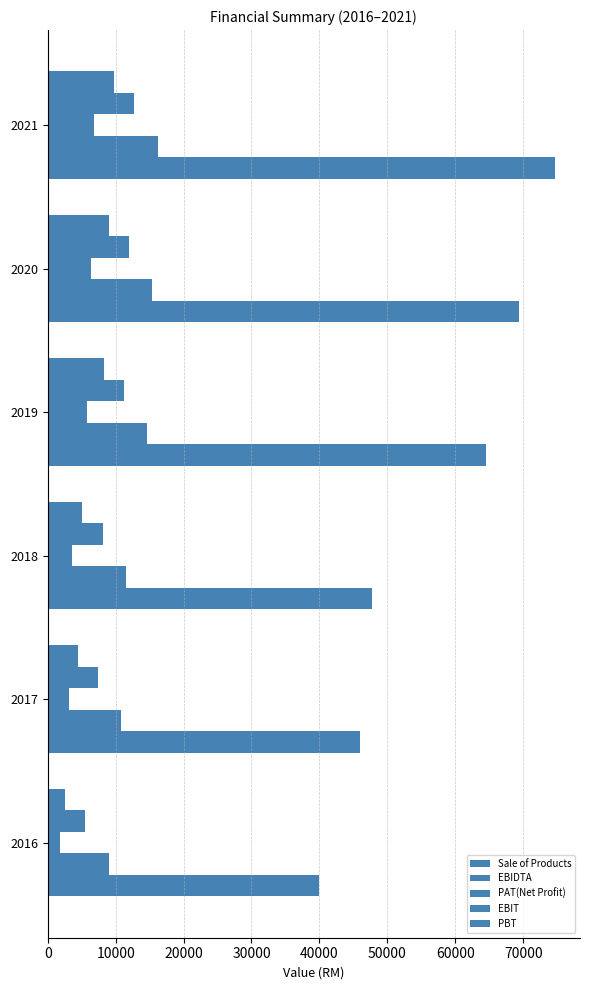

Which series has the widest spread of values?

Sale of Products